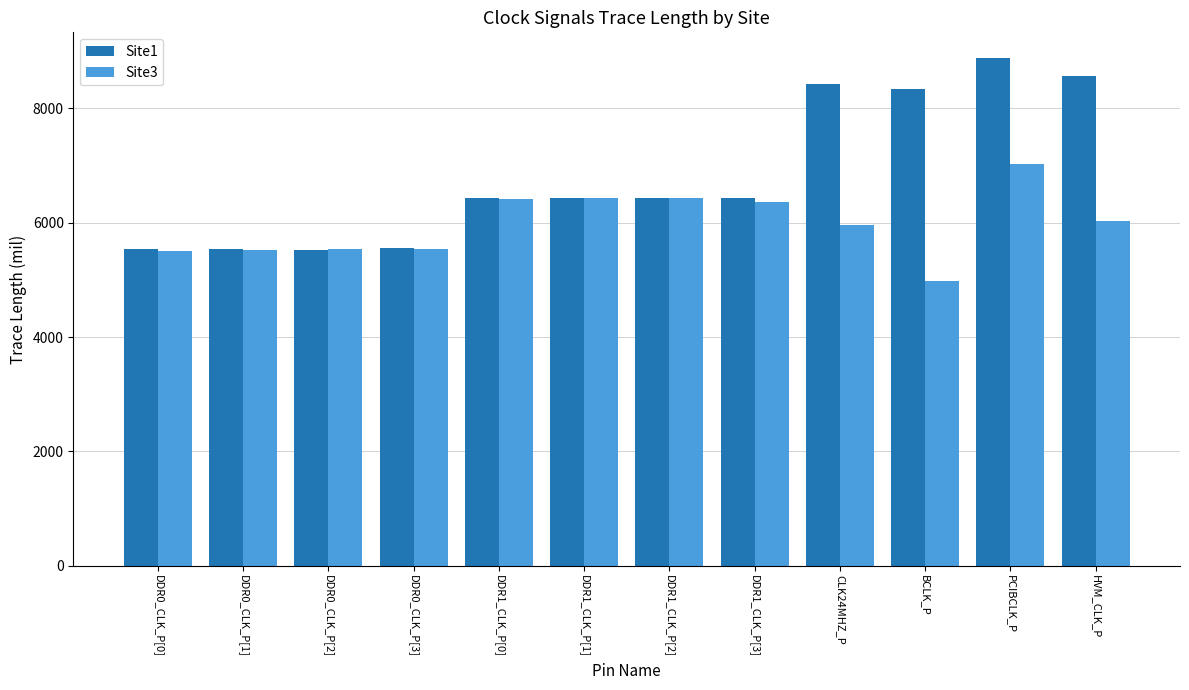

What position from the right is CLK24MHZ_P?

4